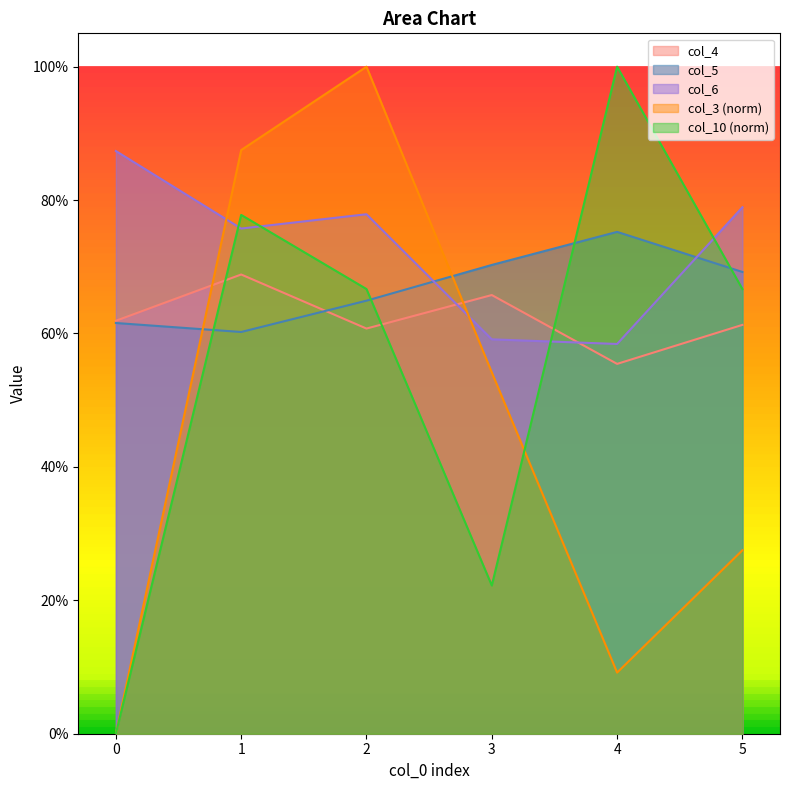

What is the sum of the col_10 values at 1 and 4?

1.8